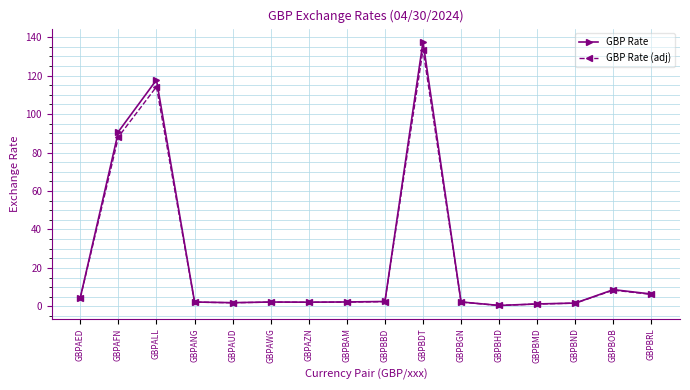

Which series has the widest spread of values?

GBP Rate